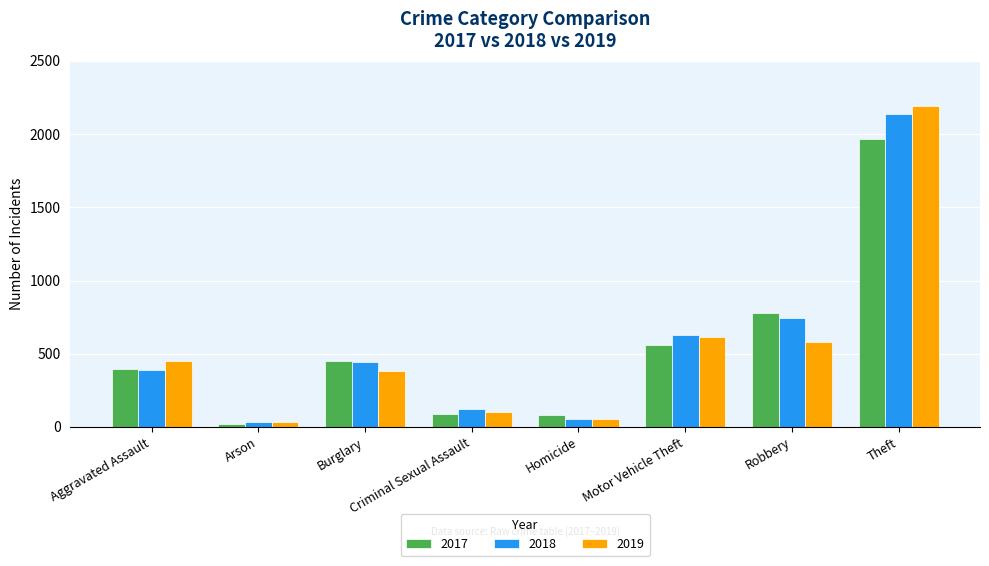

What is the sum of the 2019 values at Homicide and Robbery?

630